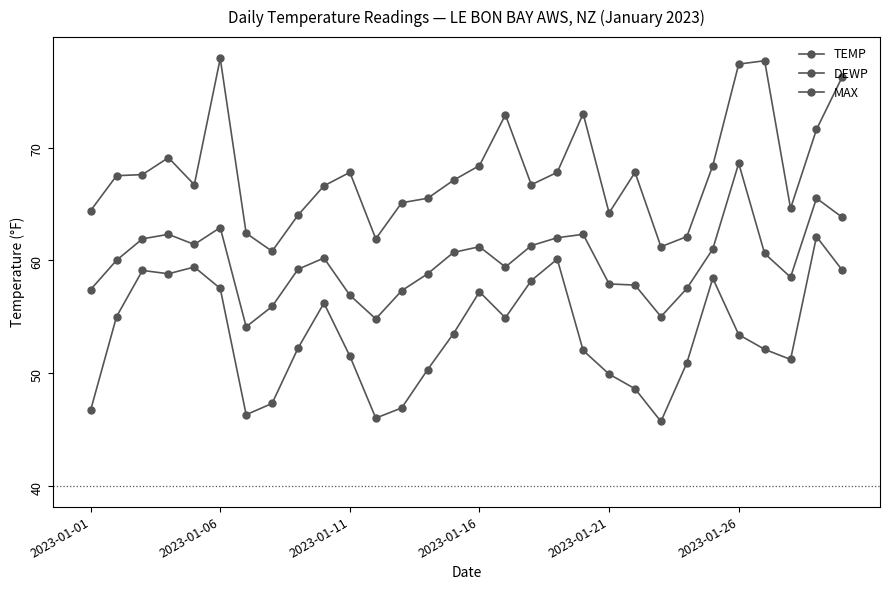

How many categories are shown in the chart?

30